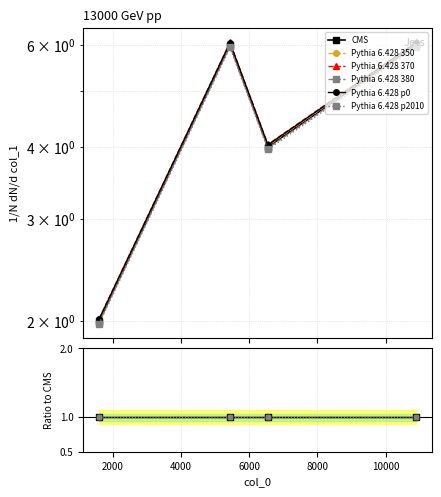

Is this an area chart (filled region under the line)?

No